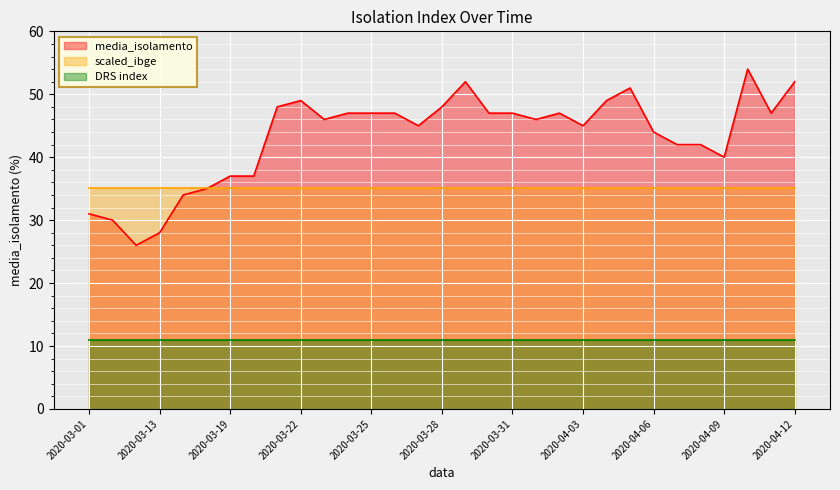

At which label does media_isolamento first exceed 46?

2020-03-21